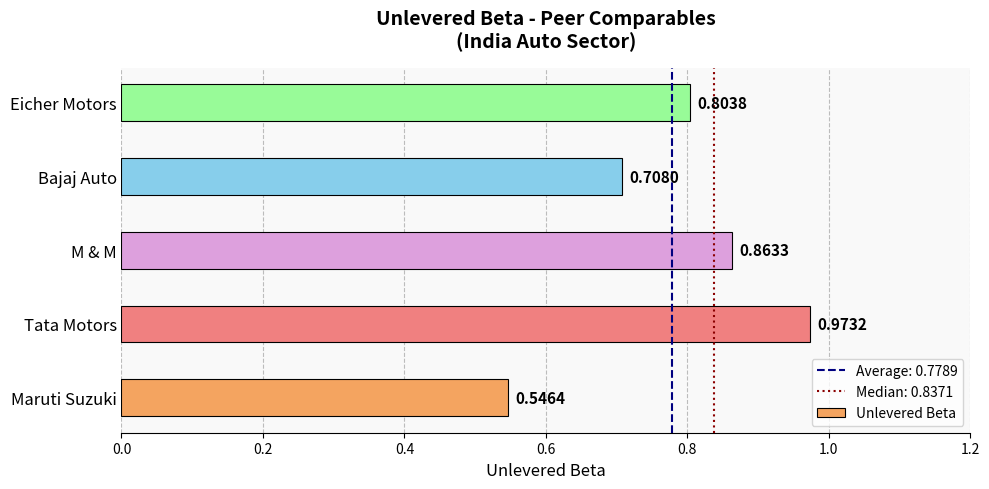

Which label corresponds to the smallest value in the chart?

Maruti Suzuki